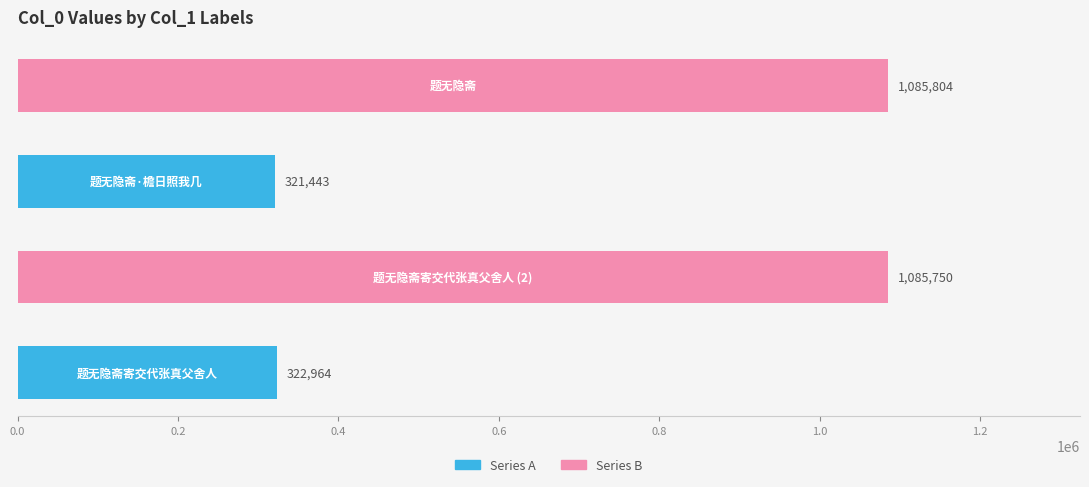

Are the bars horizontal?

Yes